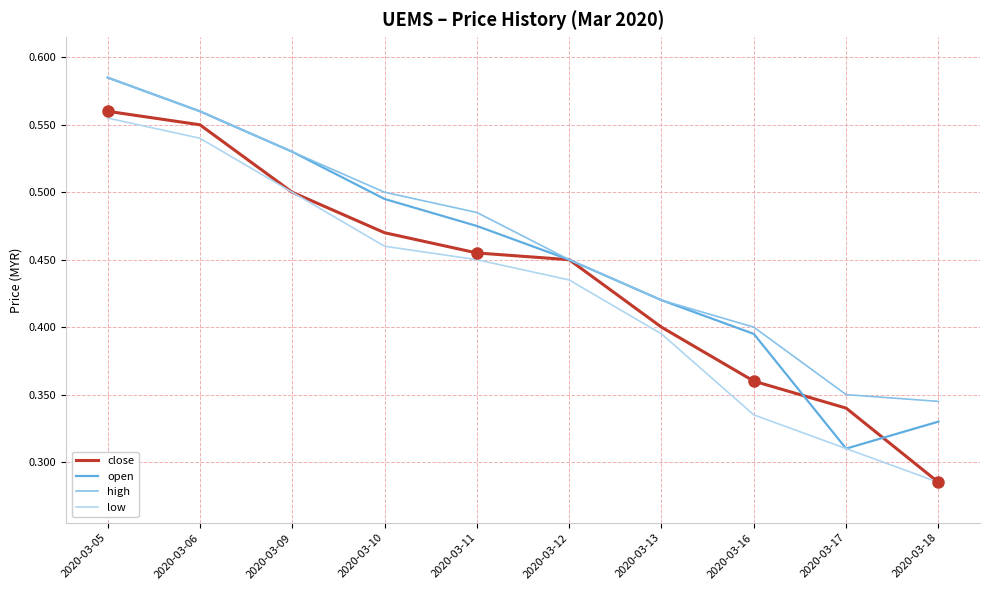

Which series changed the most between 2020-03-11 and 2020-03-12?

high